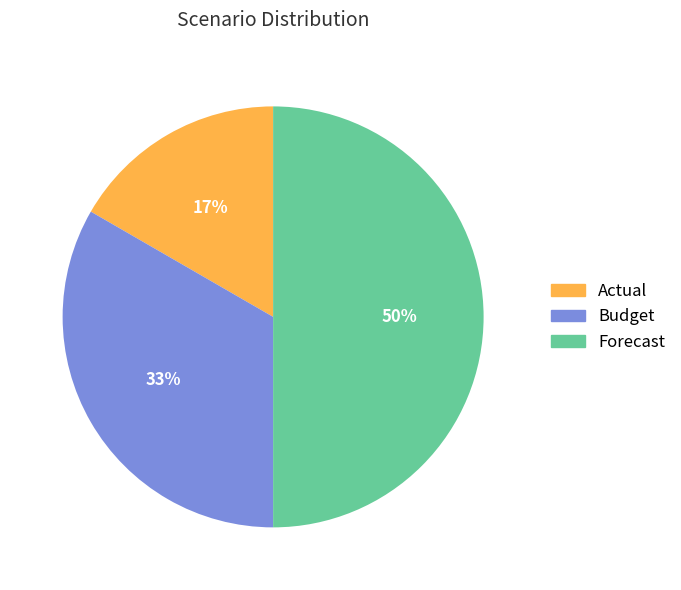

Rank the categories by value from highest to lowest.

Forecast, Budget, Actual